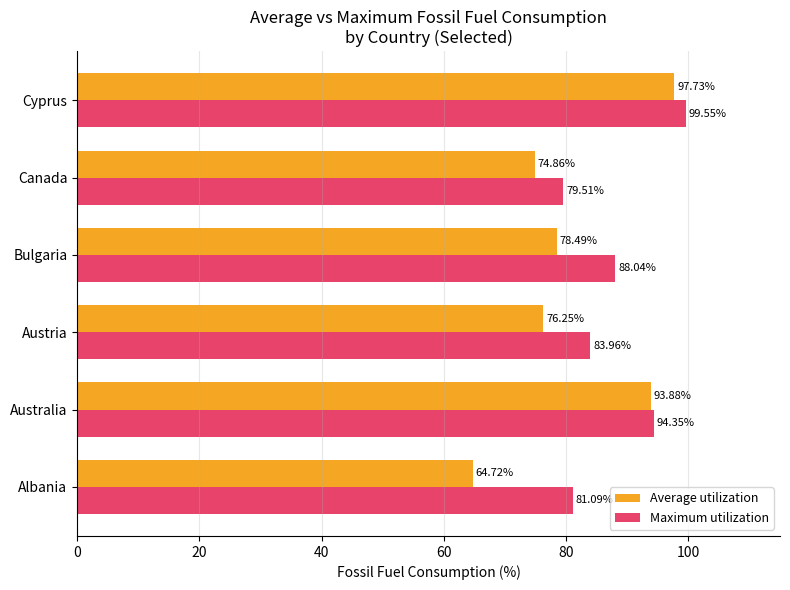

At how many categories does at least one series exceed 74?

6